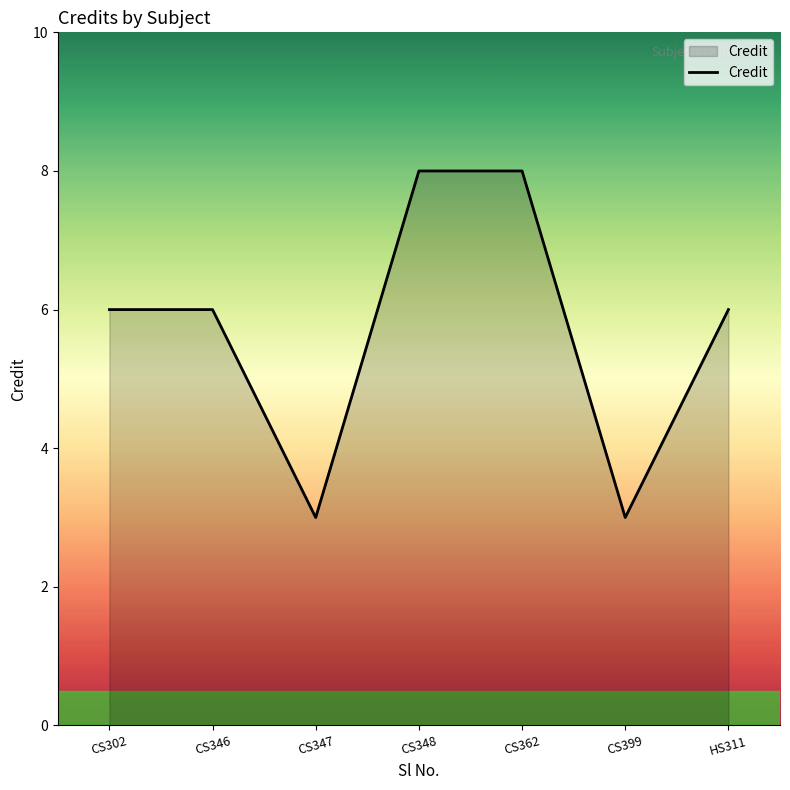

Read the value at CS346.

6